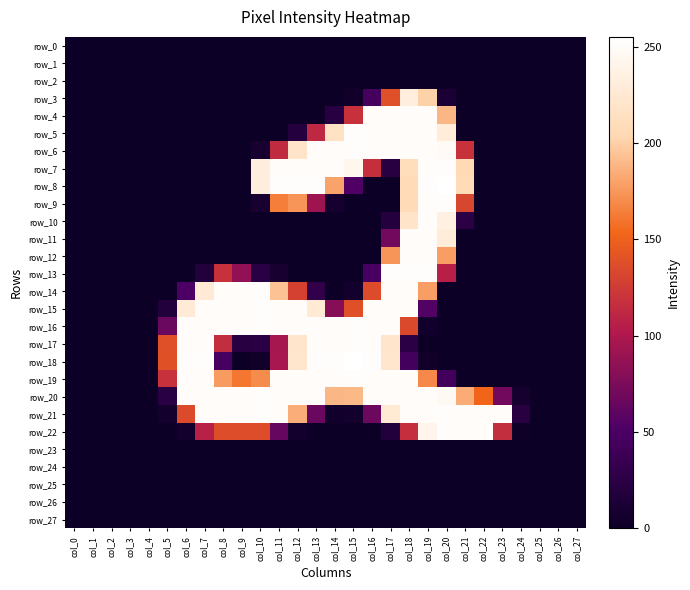

Is the value of row_23 at col_22 greater than the value of row_12 at col_18?

No